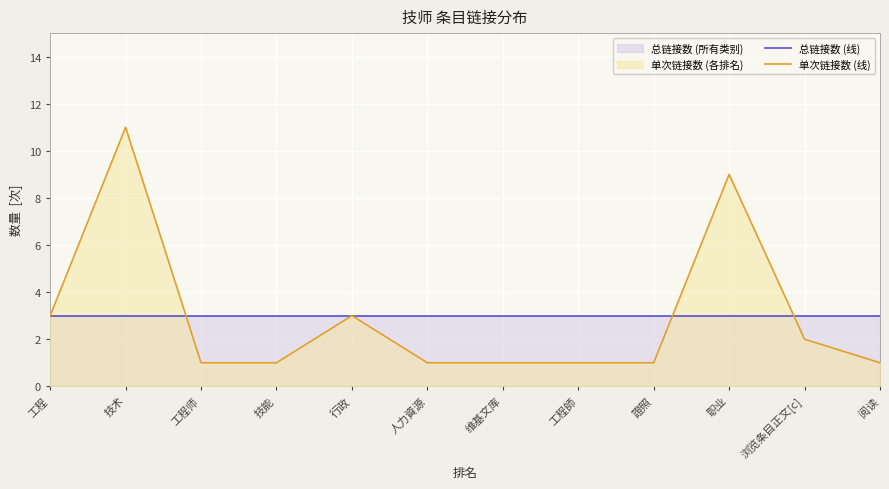

Is it true that 单次链接数 (线) equals 0 at 人力資源?

False